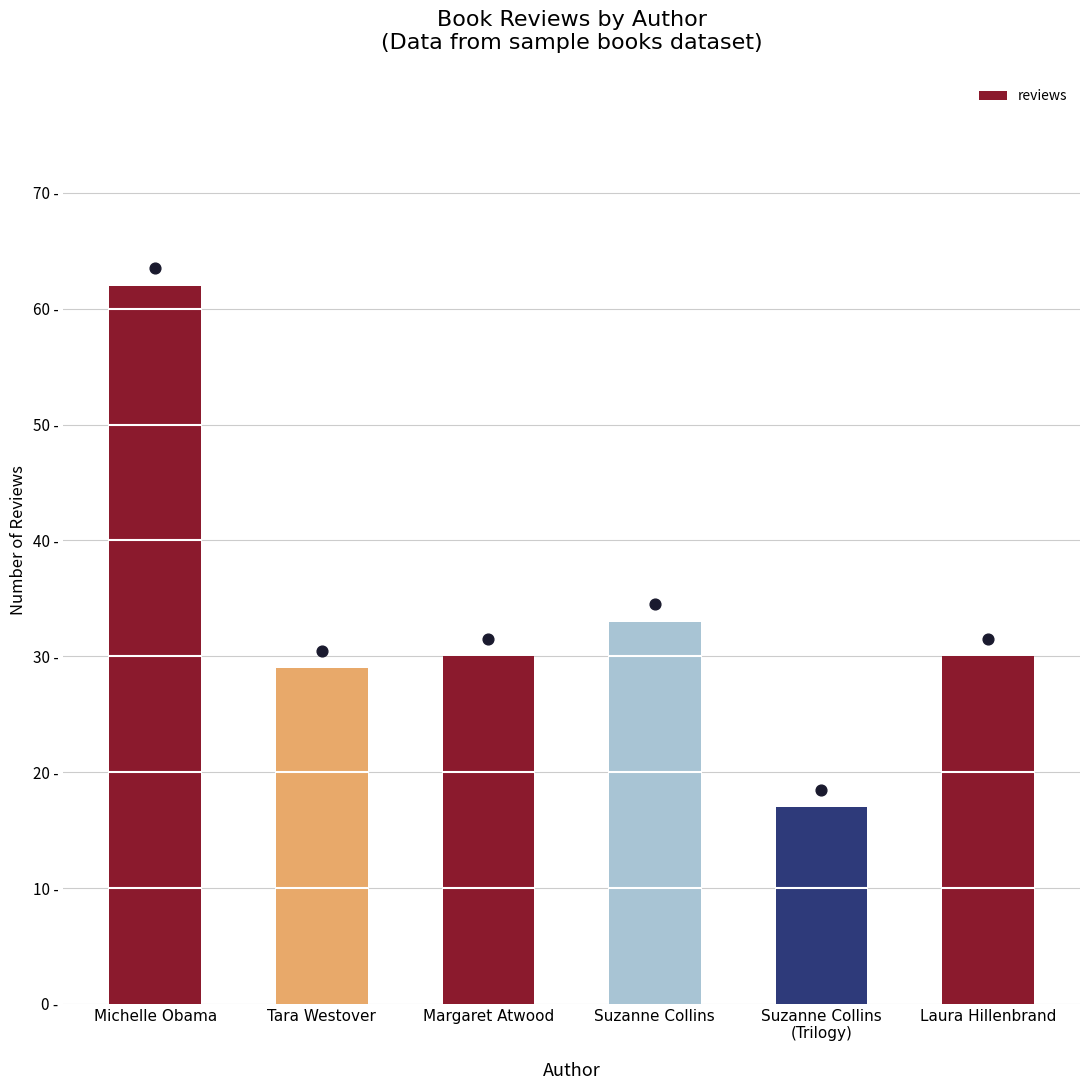

Approximately how many times larger is the value at Margaret Atwood compared to Tara Westover?

1.0